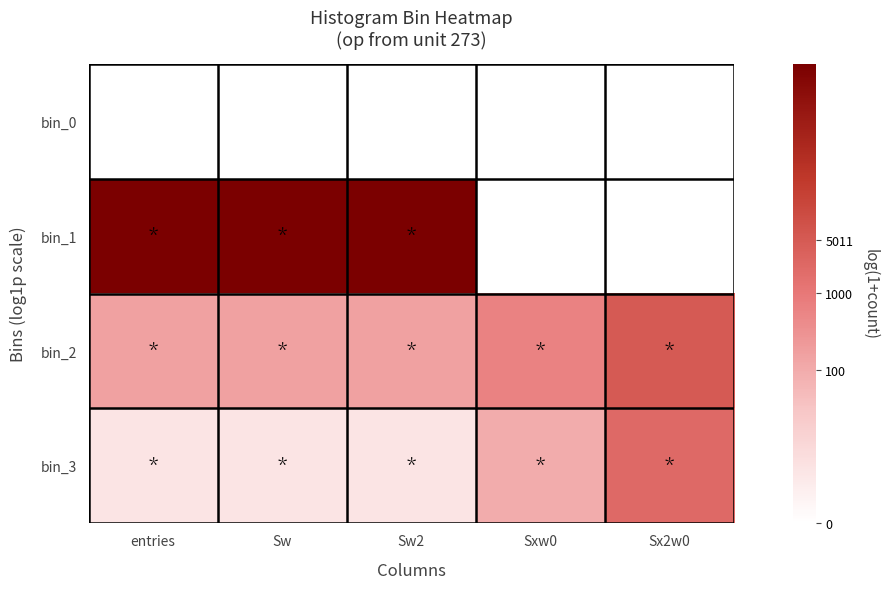

Rank the series at Sw2 from lowest to highest value.

bin_0, bin_3, bin_2, bin_1